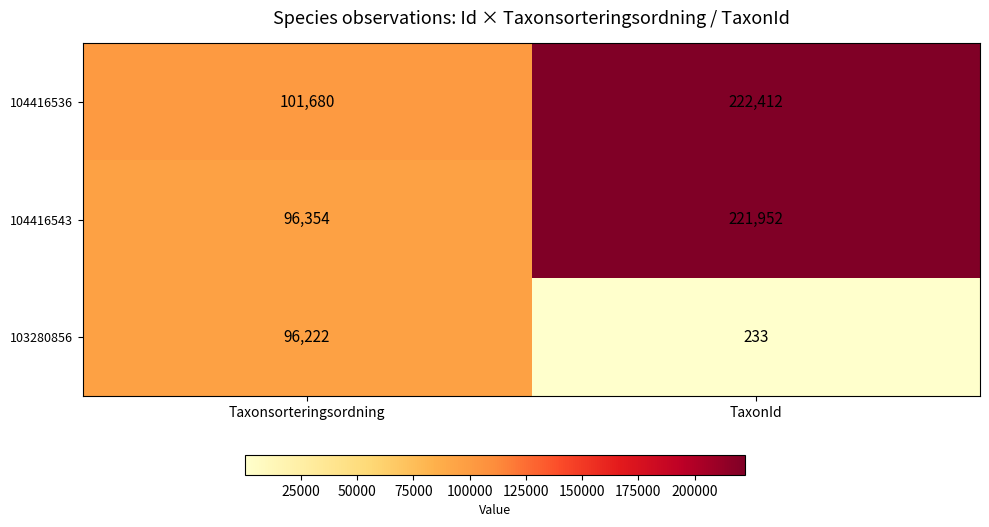

How many distinct data groups are displayed?

3